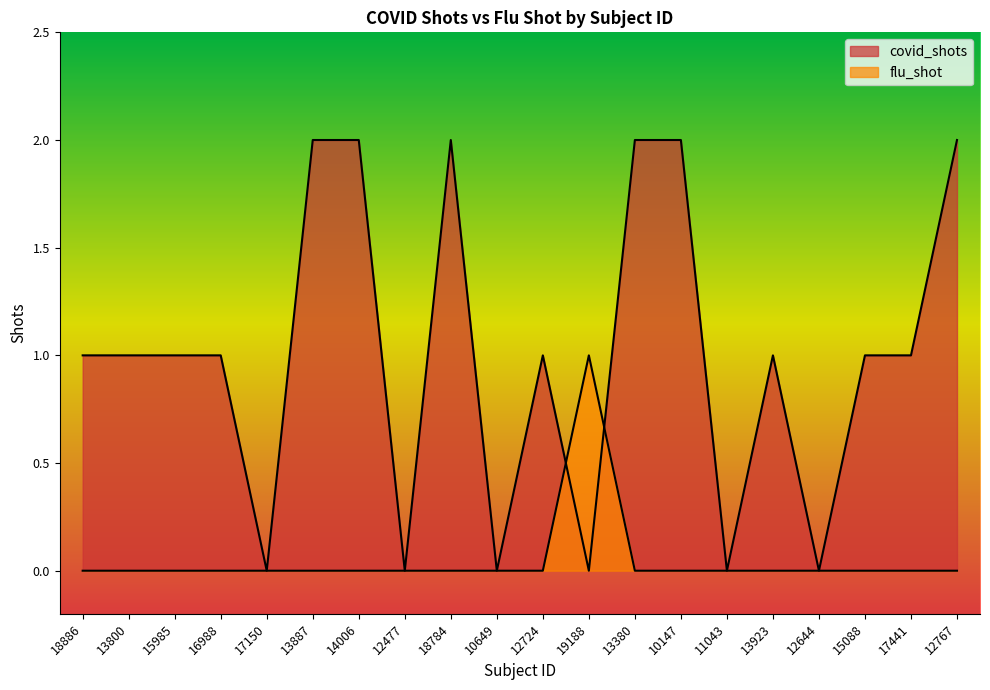

Which series has the largest total across all categories?

covid_shots